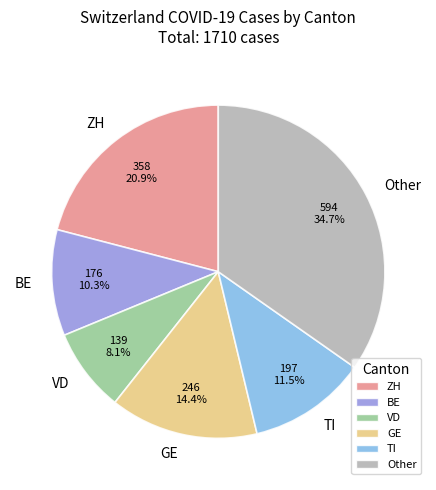

Which has a higher value, GE or Other?

Other